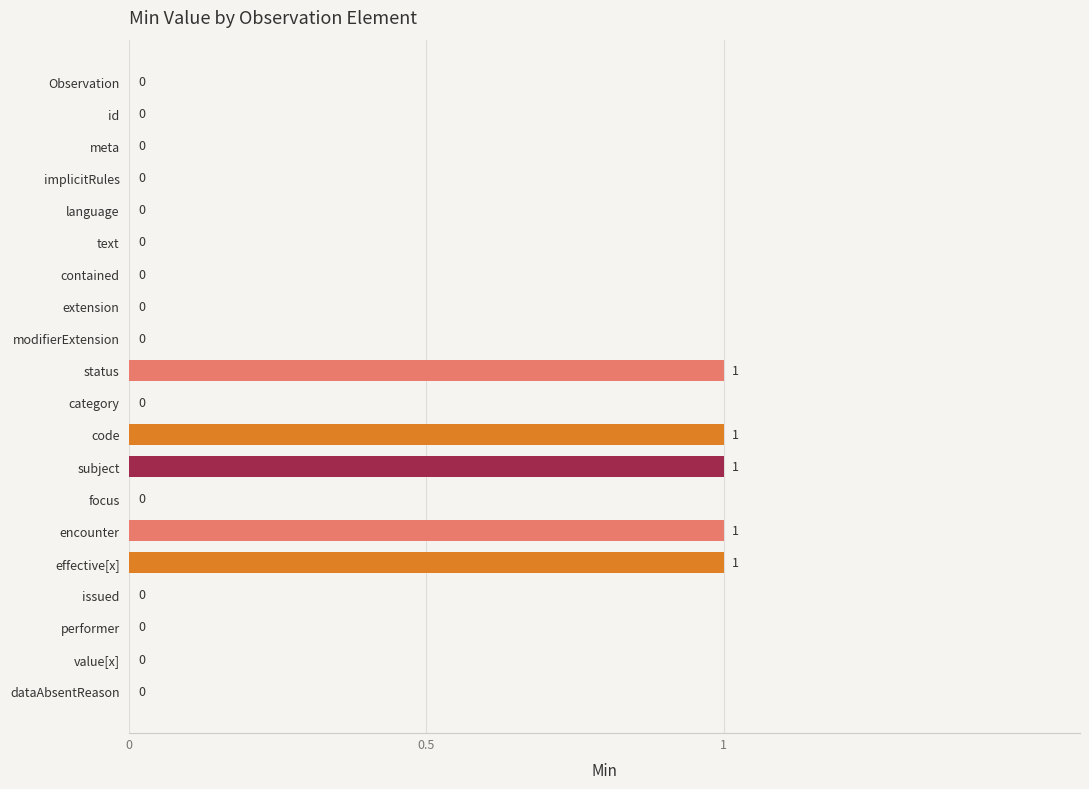

What is the sum of all values?

5